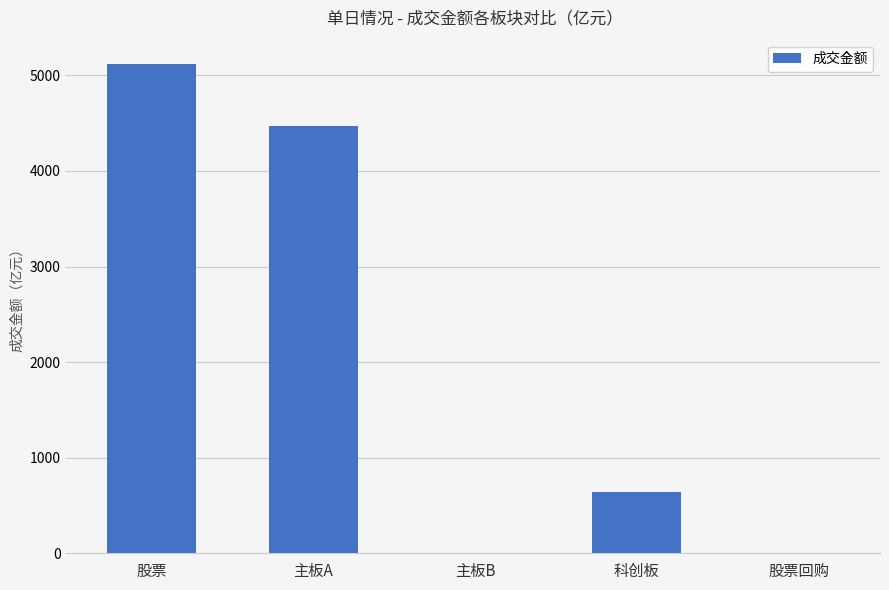

What is the sum of the values at 科创板 and 股票?

5760.1